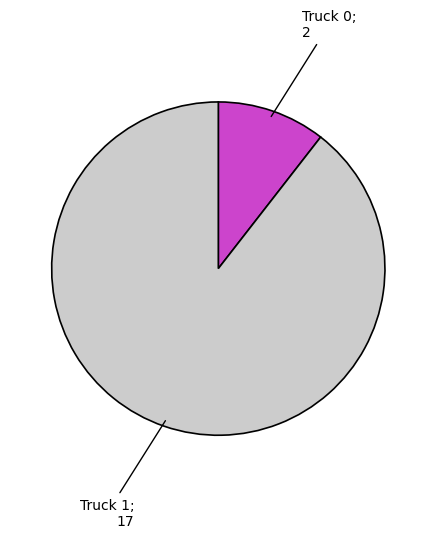

Does any single category account for the majority?

Yes